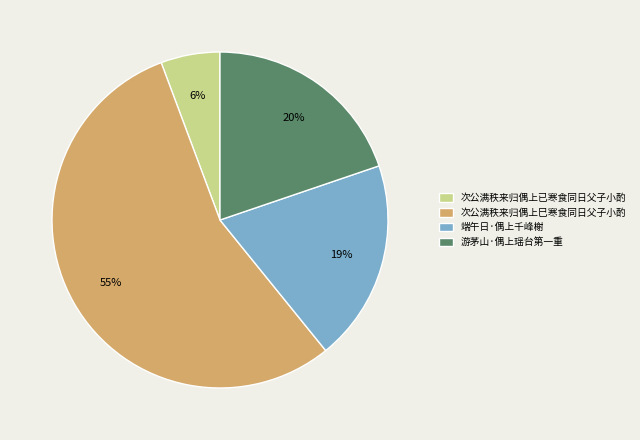

To the nearest percent, what portion does 次公满秩来归偶上巳寒食同日父子小酌 represent?

55%